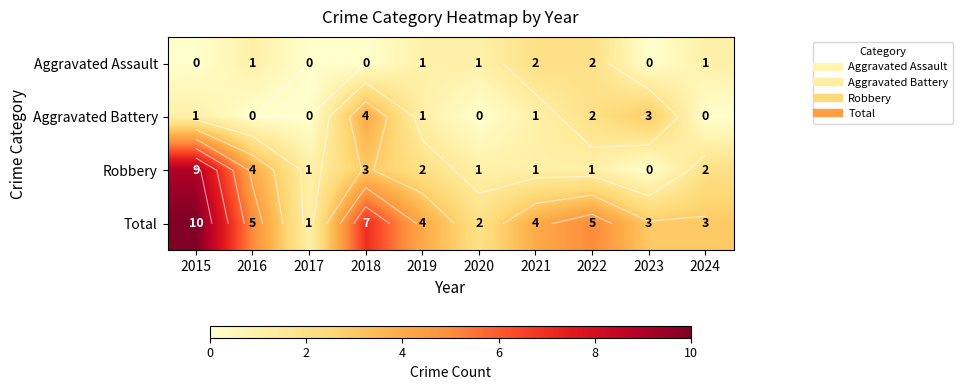

Where is Aggravated Assault nearest to the value 1?

2016